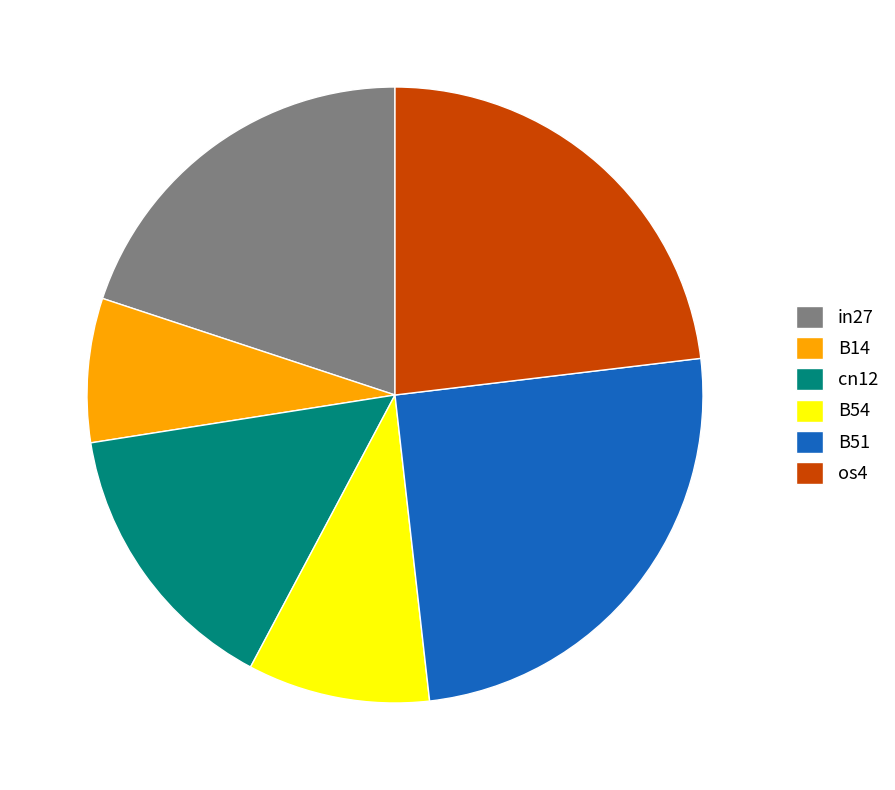

Combined, do B14 and cn12 account for over 50%?

No